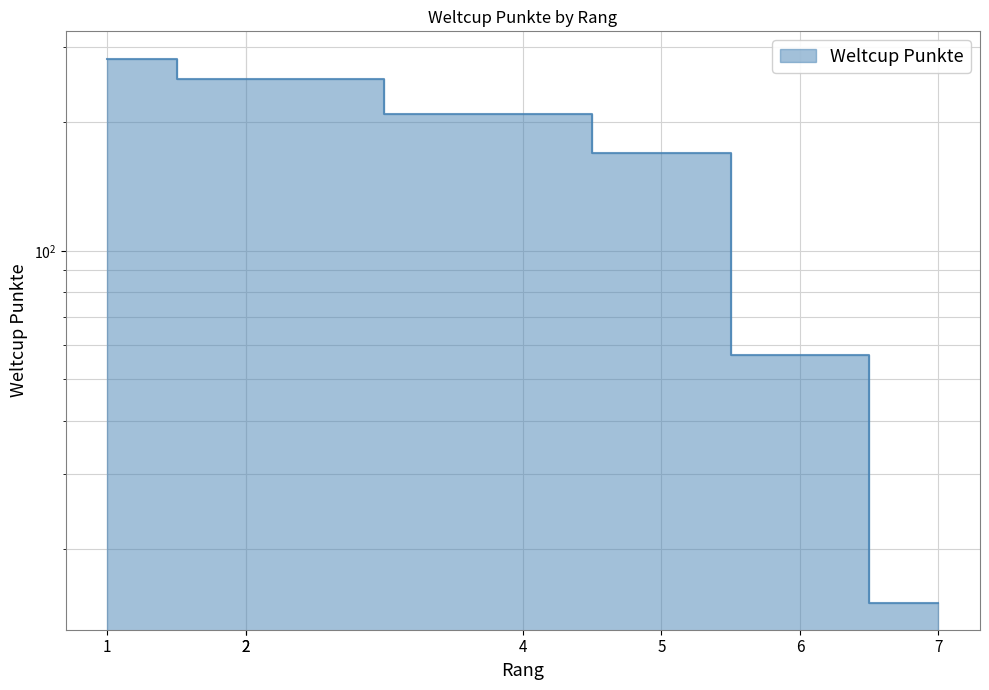

The value at 1 is 93. True or false?

False